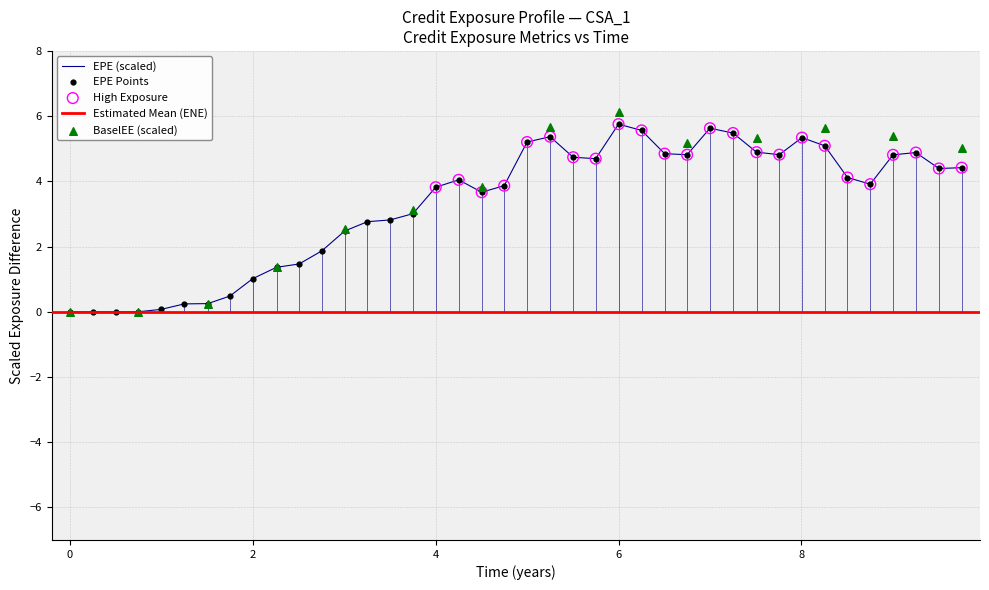

Is the value of BaselEE at 27 greater than the value of EPE at 34?

Yes